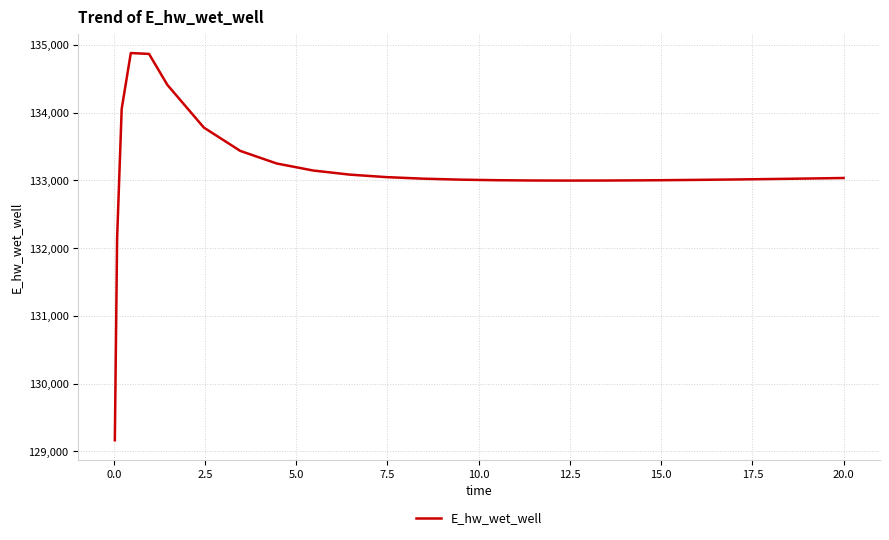

What is the maximum value shown in the chart?

134879.8